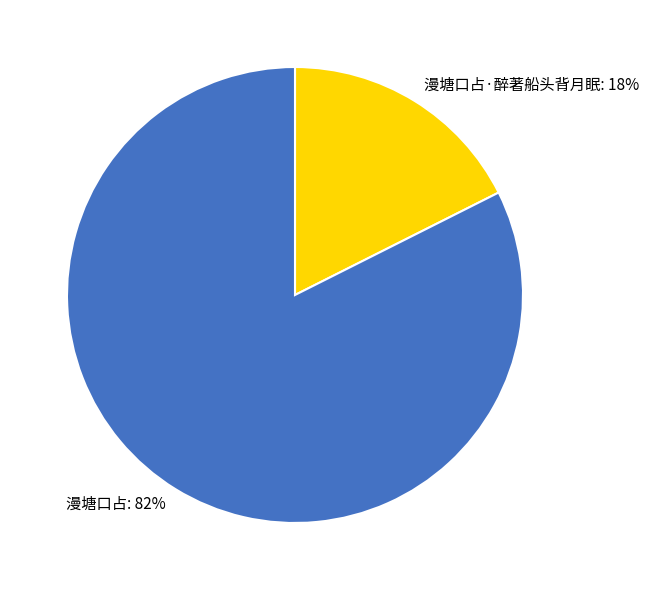

What is the ratio of the value at 漫塘口占·醉著船头背月眠 to the value at 漫塘口占?

0.2